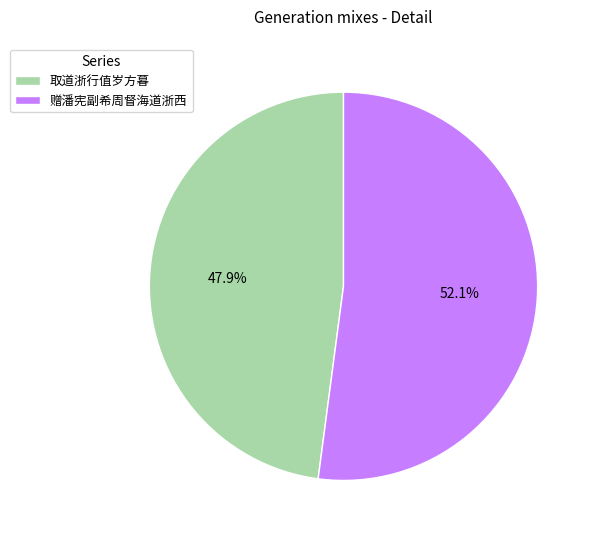

True or false: 取道浙行值岁方暮 accounts for 48% of the total.

True